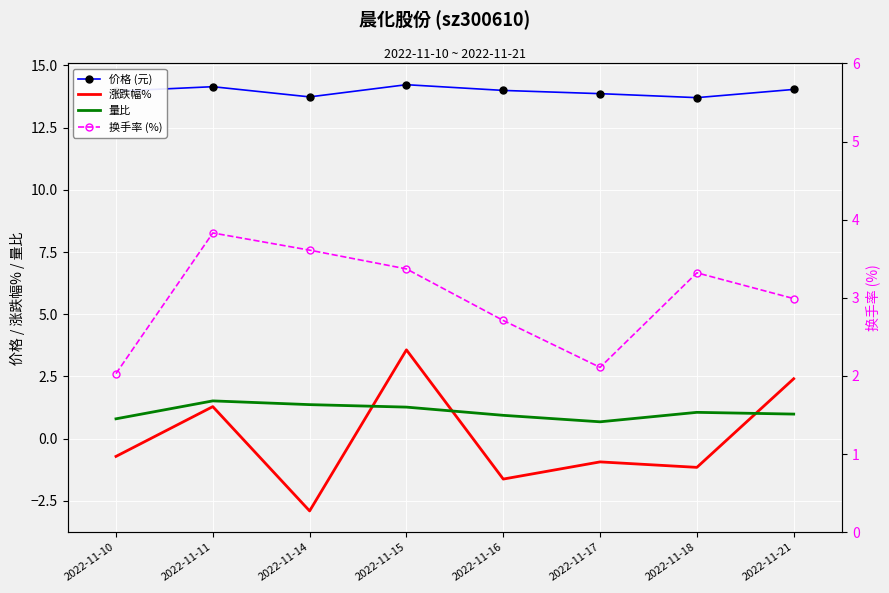

At which category does 价格 (元) reach its first local peak?

2022-11-11